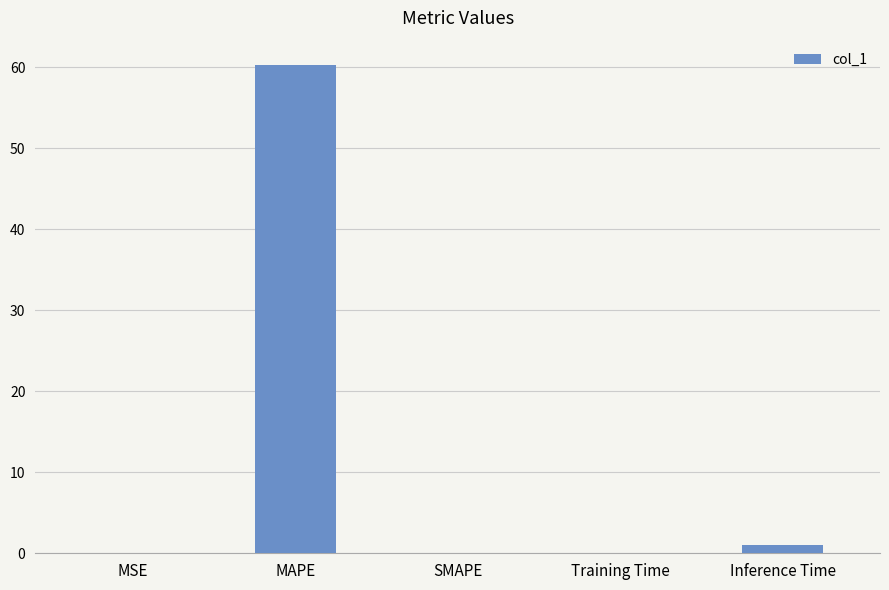

What is the sum of the values at MAPE and SMAPE?

60.3